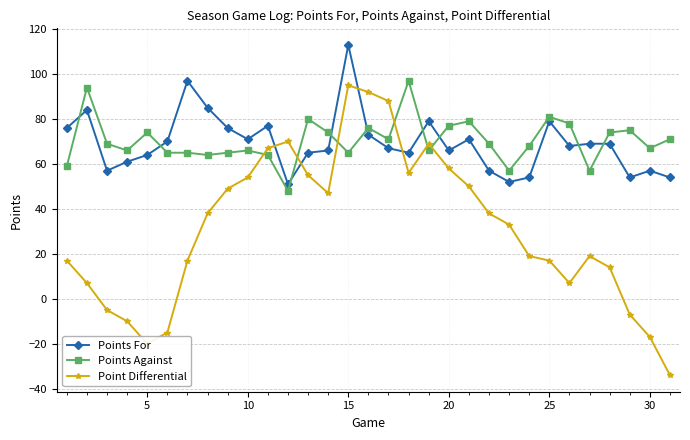

What are all the series names shown in the legend?

Points For, Points Against, Point Differential